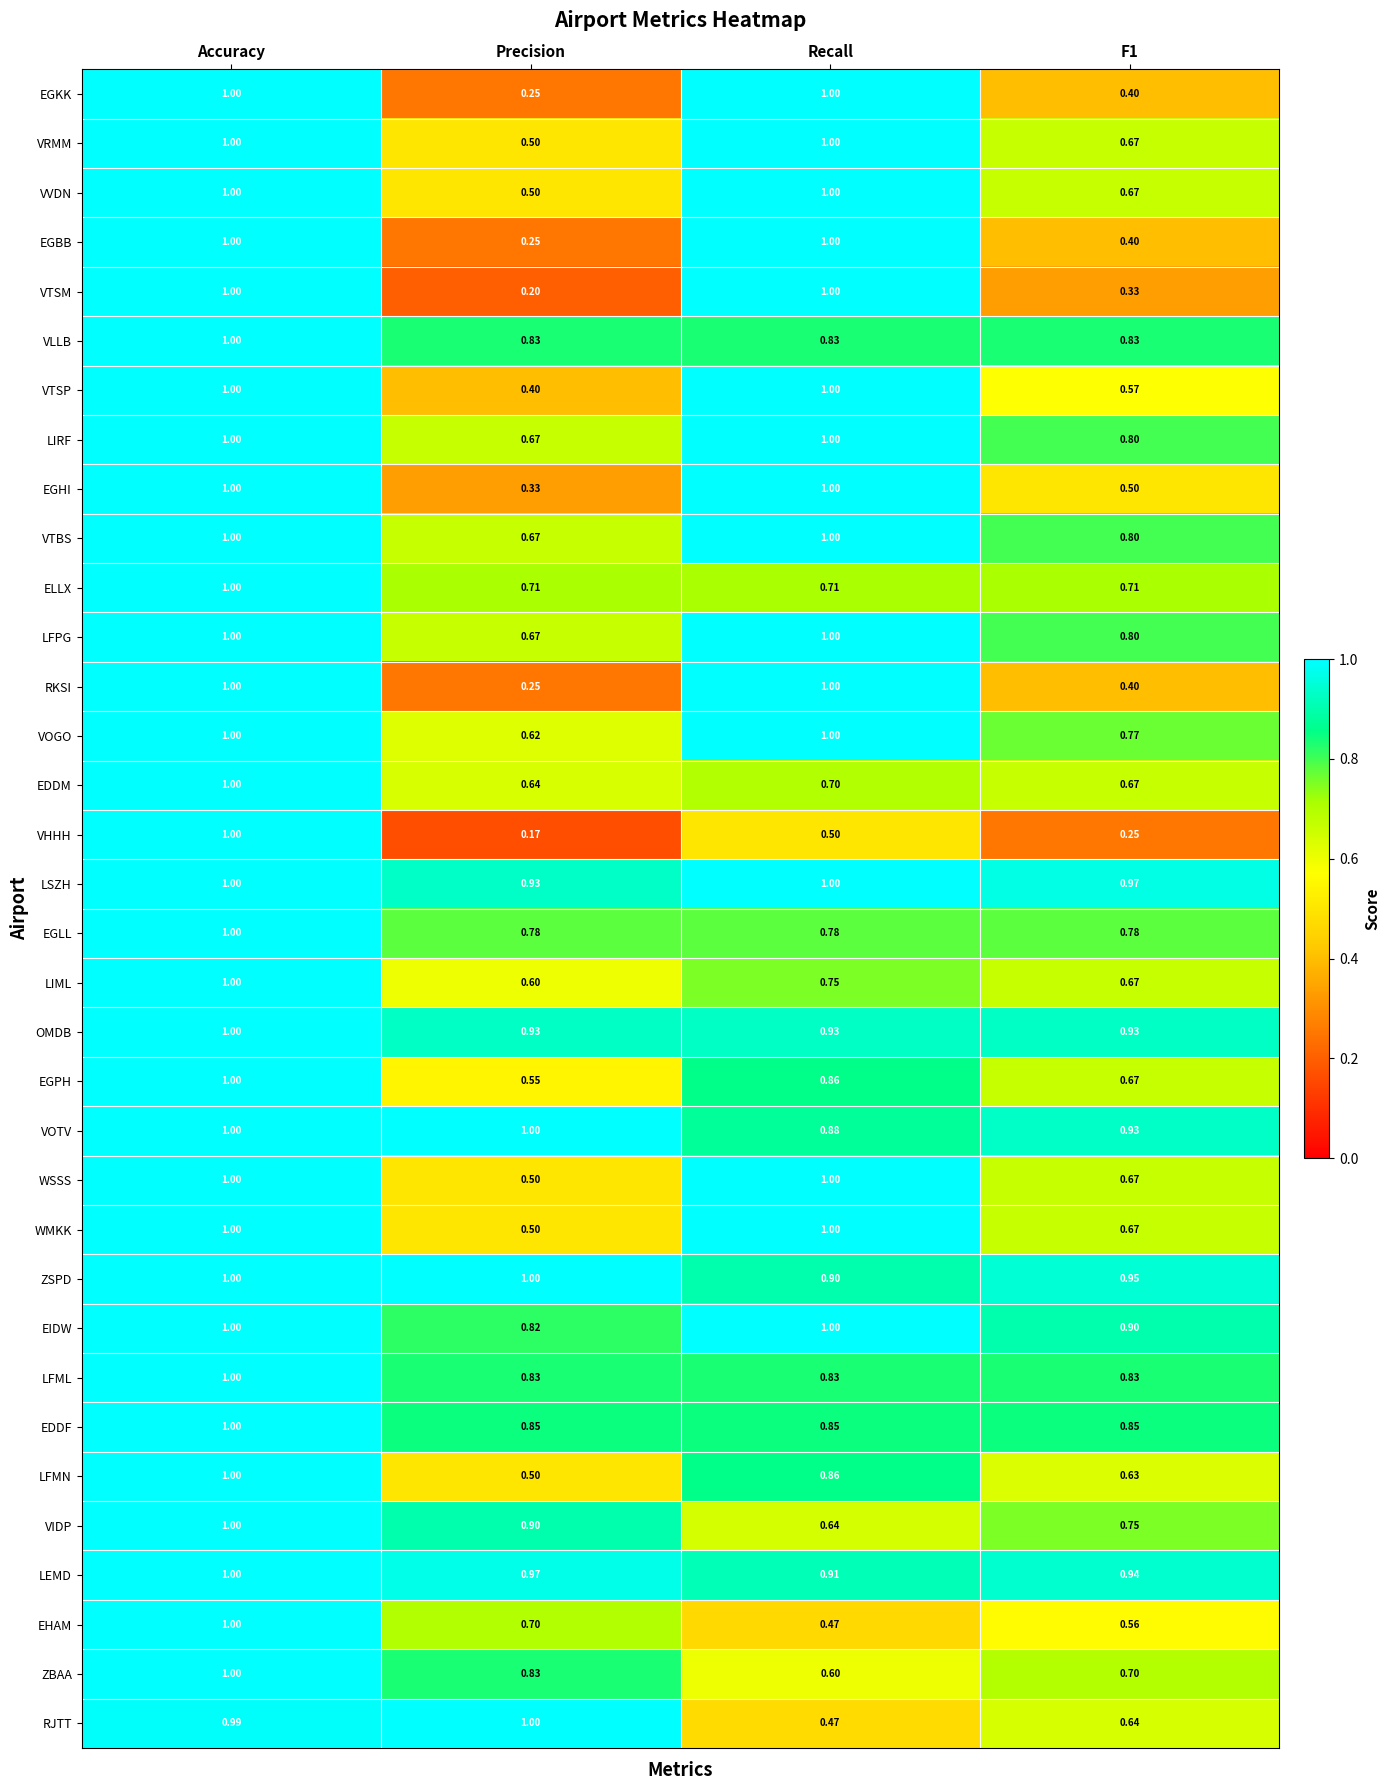

At which label is EGBB closest to 0?

Precision